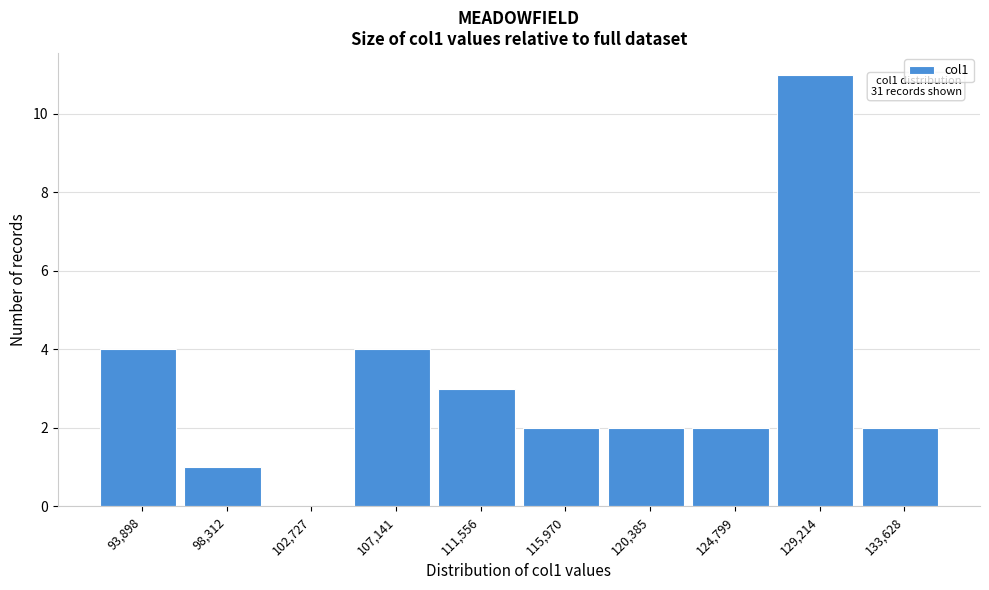

Which range on the x-axis has the tallest bar?

127000 to 131500